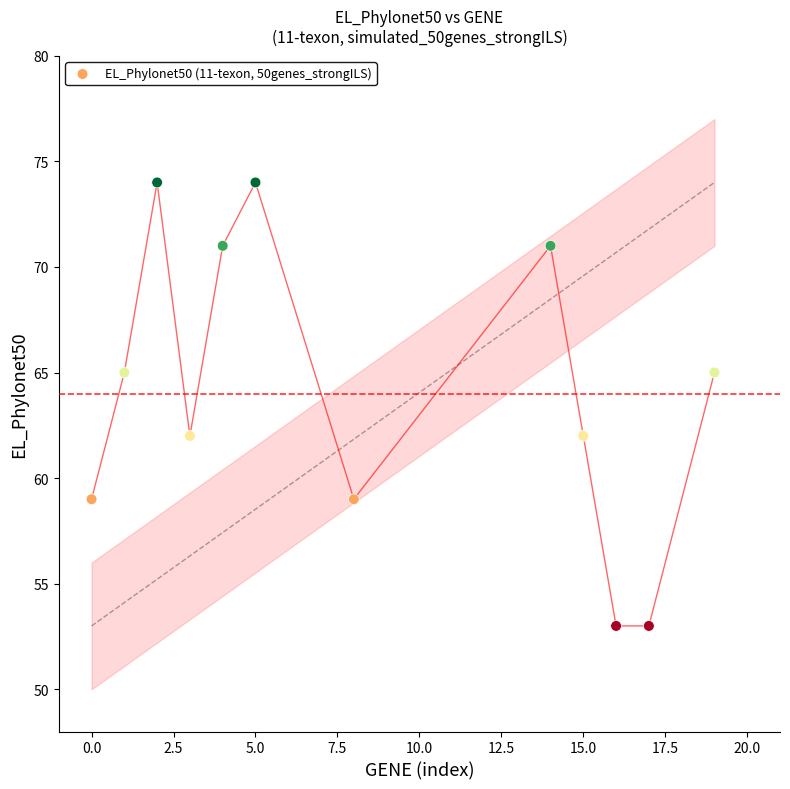

What is the range of Y values (max minus min)?

21